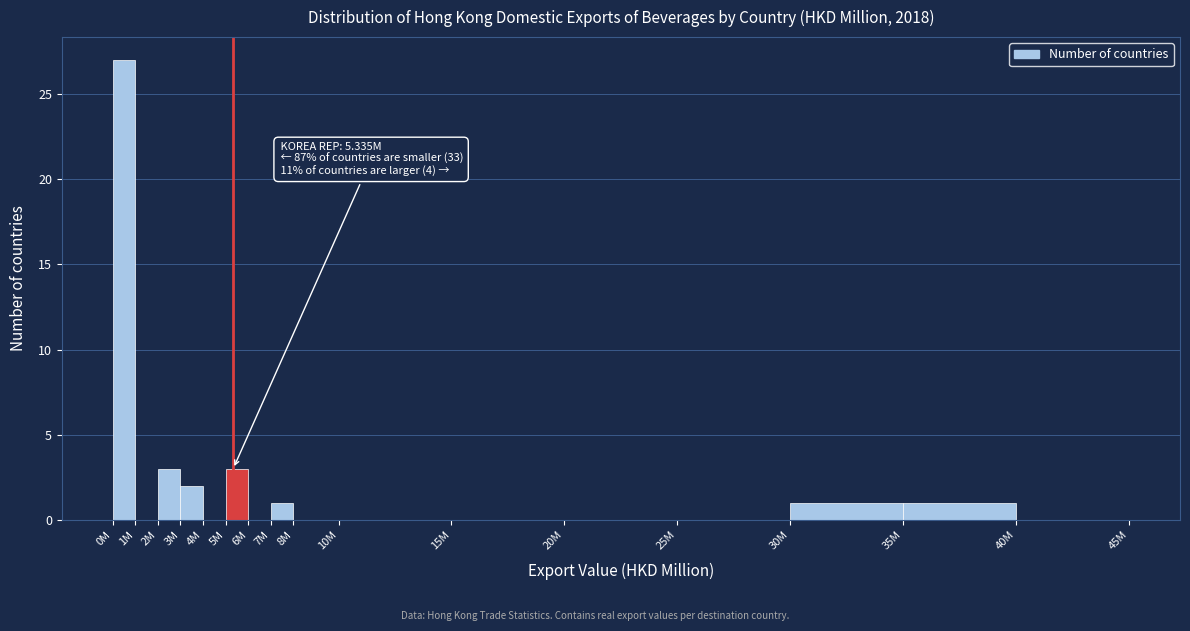

Reading left to right, transcribe all the data shown in this chart.

0M=27	1M=0	2M=3	3M=2	4M=0	5M=3	6M=0	7M=1	8M=0	10M=0	15M=0	20M=0	25M=0	30M=1	35M=1	40M=0